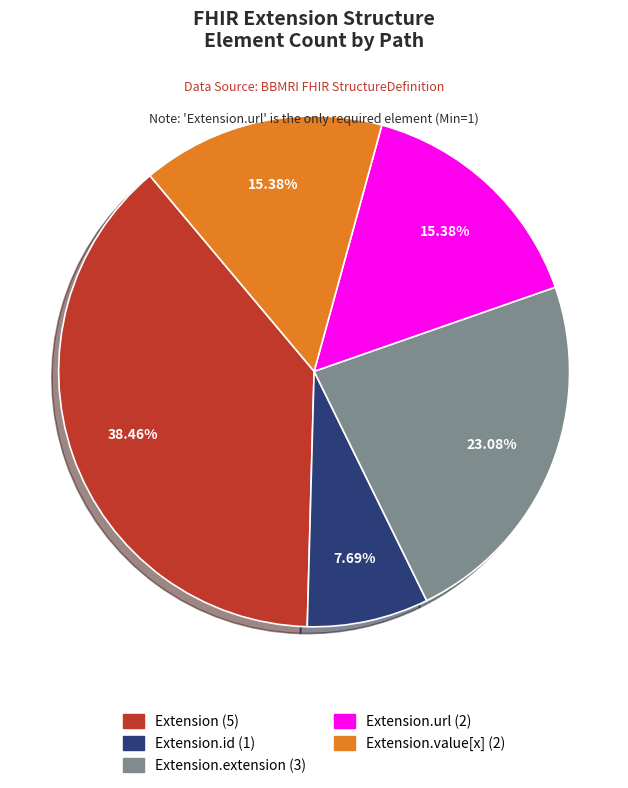

How many segments does this pie chart have?

5